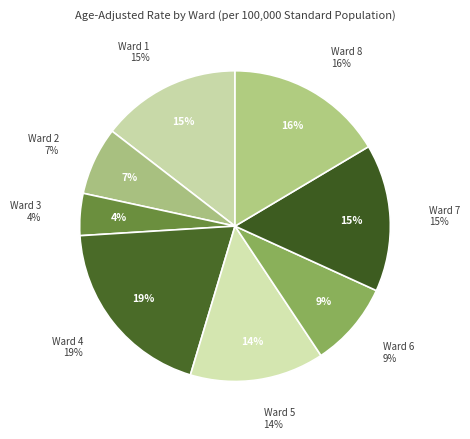

Is Ward 1 the majority of the pie?

No